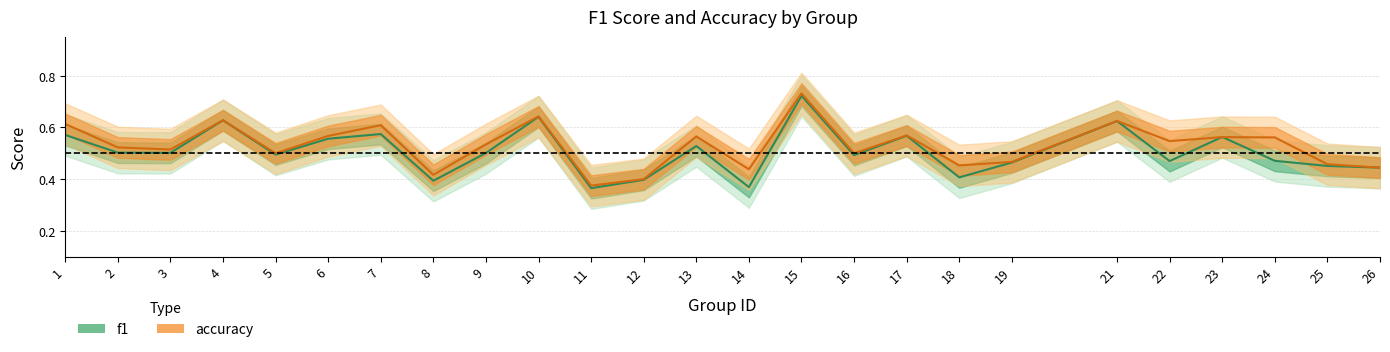

True or false: f1 has a value of 0.5 at 9.

True